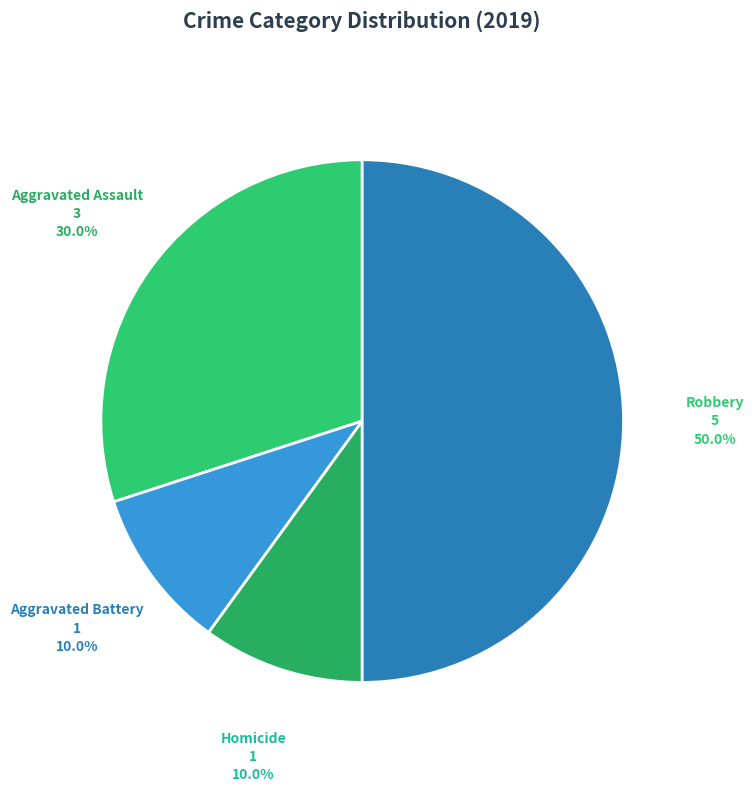

Is the sum of Robbery and Aggravated Assault greater than half?

Yes